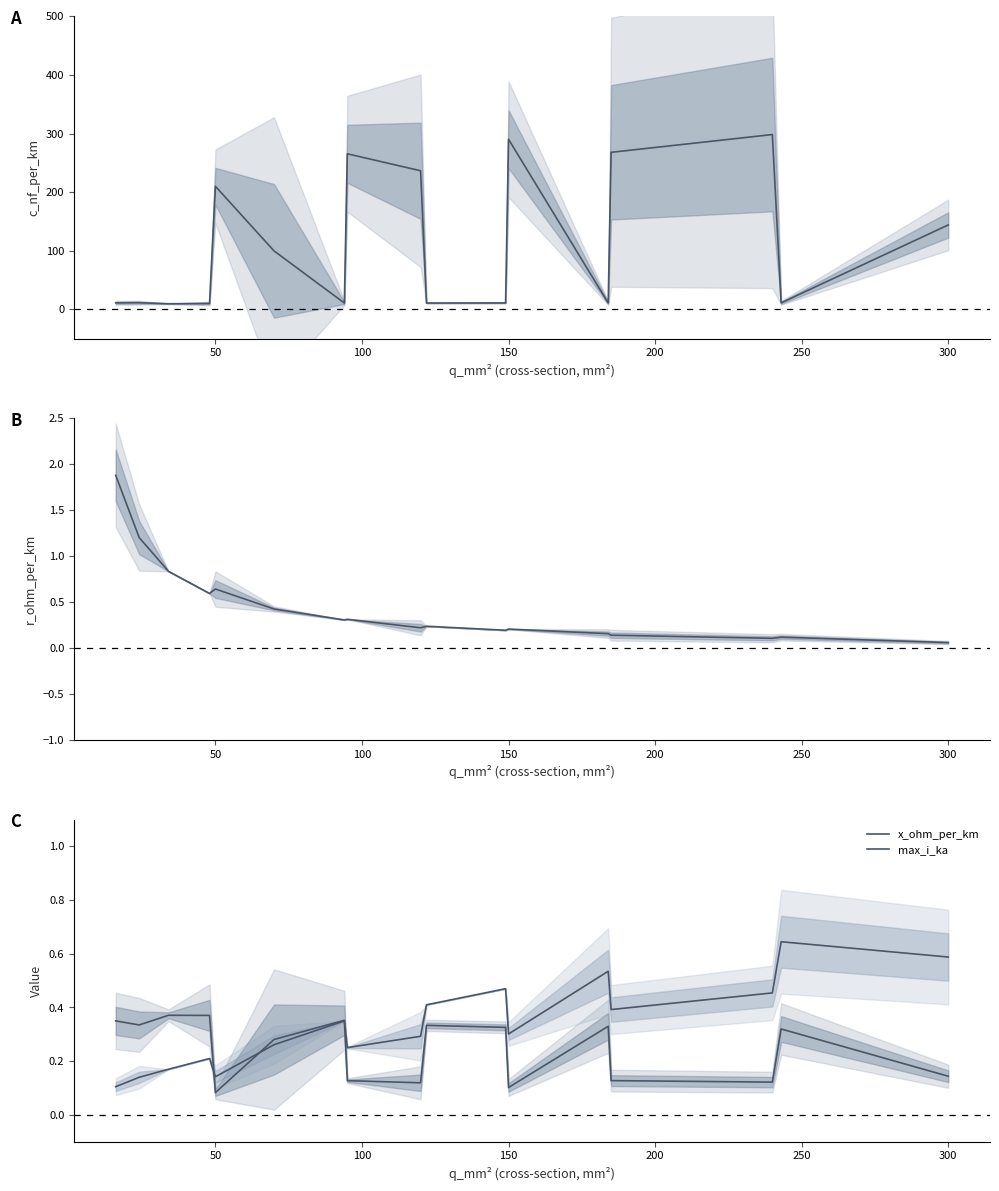

How many interior local peaks does the x_ohm_per_km series have?

5